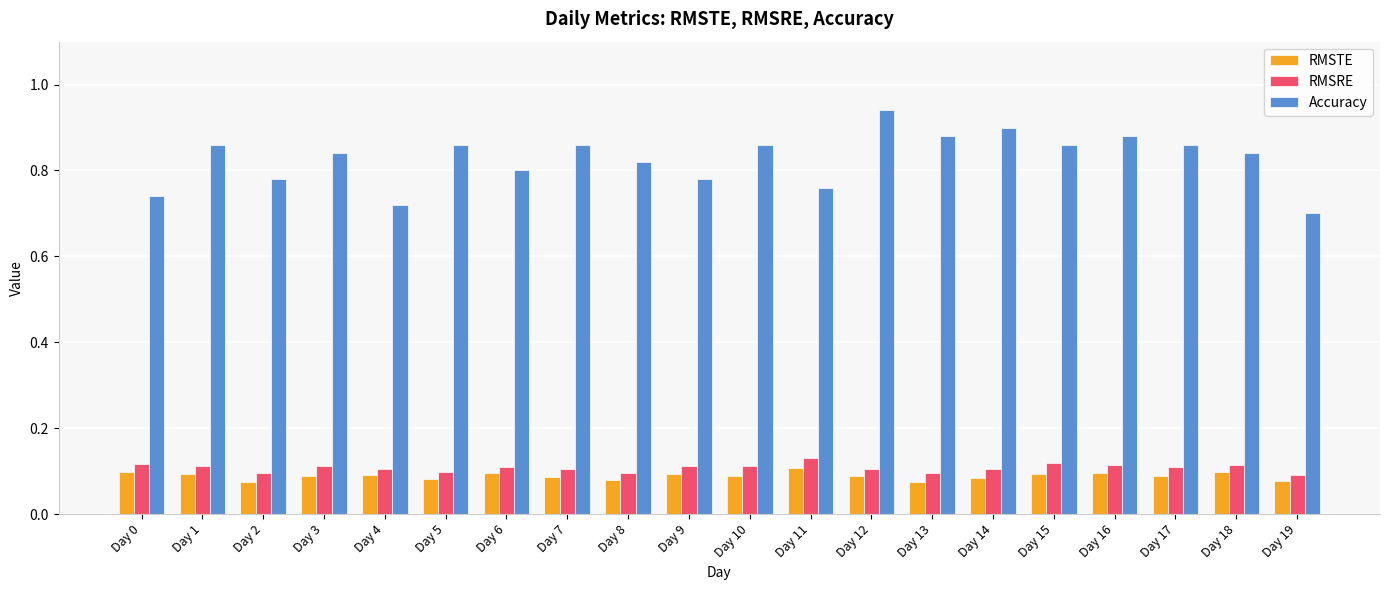

Which series has the widest spread of values?

Accuracy